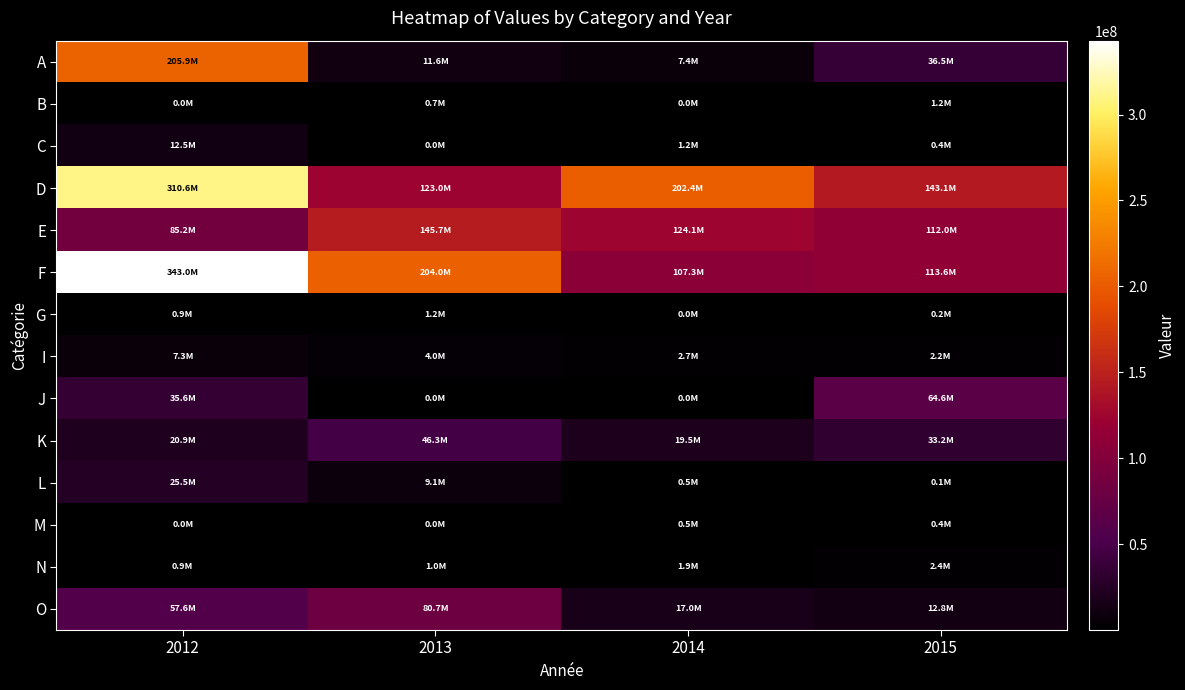

What is the total value across all series at 2014?

484508849